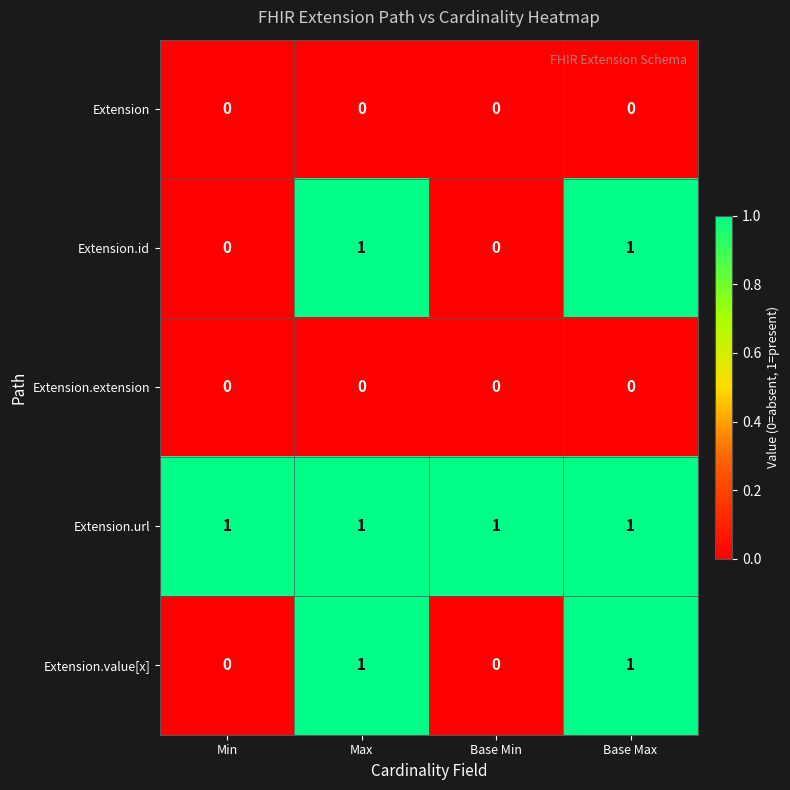

How many categories are shown in the chart?

4